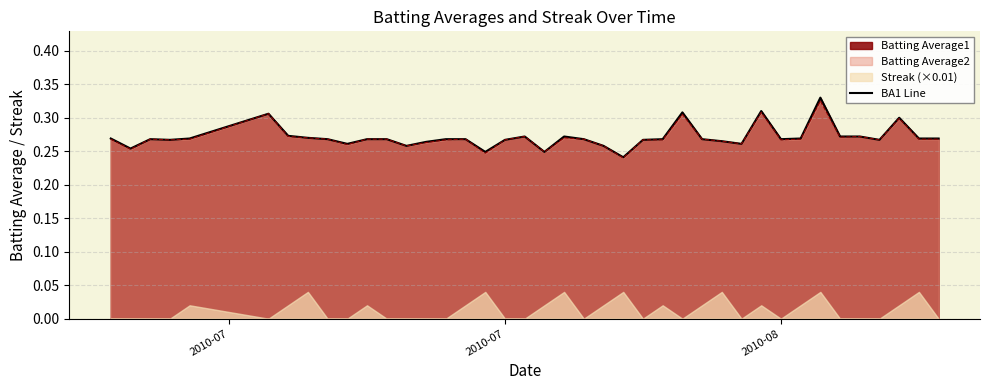

Reading right to left, list all the values displayed in this chart.

0.3	0.3	0.3	0.3	0.3	0.3	0.3	0.3	0.3	0.3	0.3	0.3	0.3	0.3	0.3	0.3	0.2	0.3	0.3	0.3	0.2	0.3	0.3	0.2	0.3	0.3	0.3	0.3	0.3	0.3	0.3	0.3	0.3	0.3	0.3	0.3	0.3	0.3	0.3	0.3